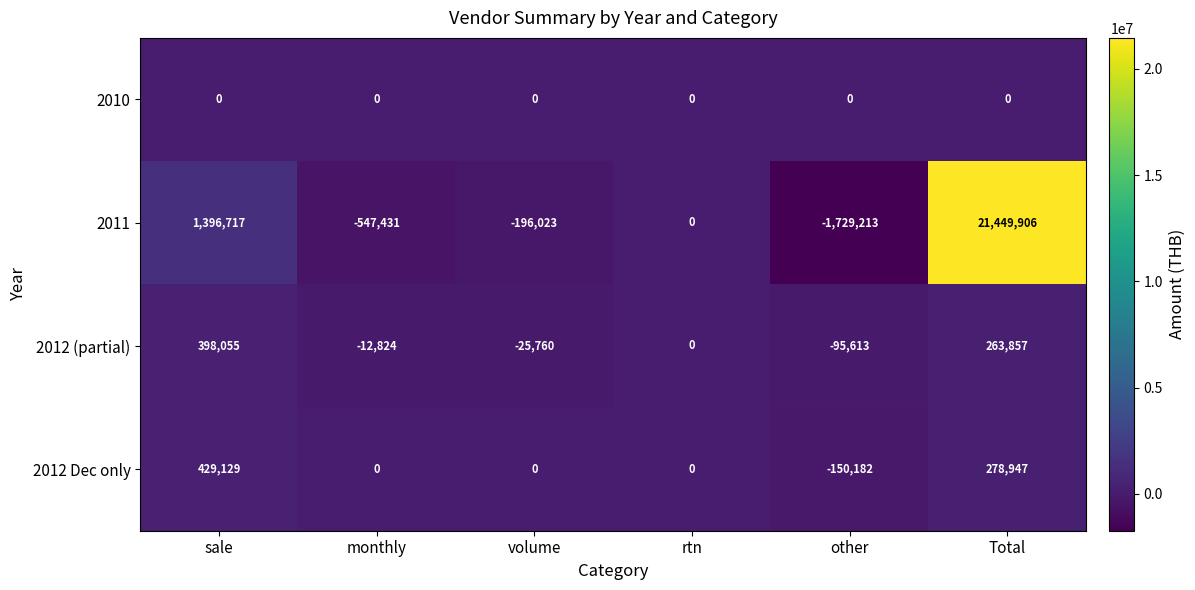

What value does the 2012 Dec only series have at other, to the nearest 10?

-150180